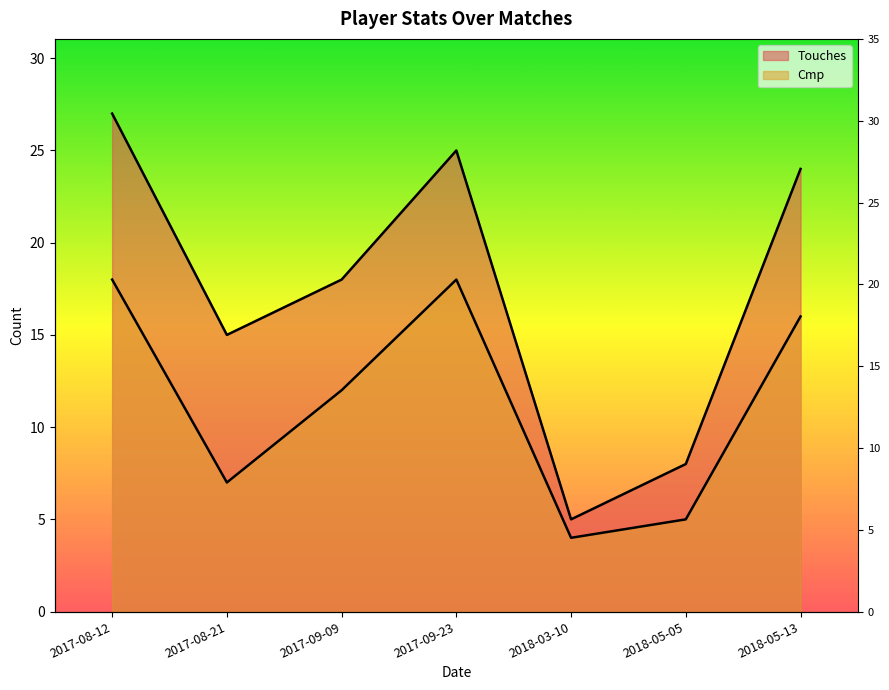

Reading left to right, list all the values displayed in this chart.

Touches: 2017-08-12=27	2017-08-21=15	2017-09-09=18	2017-09-23=25	2018-03-10=5	2018-05-05=8	2018-05-13=24
Cmp: 2017-08-12=18	2017-08-21=7	2017-09-09=12	2017-09-23=18	2018-03-10=4	2018-05-05=5	2018-05-13=16